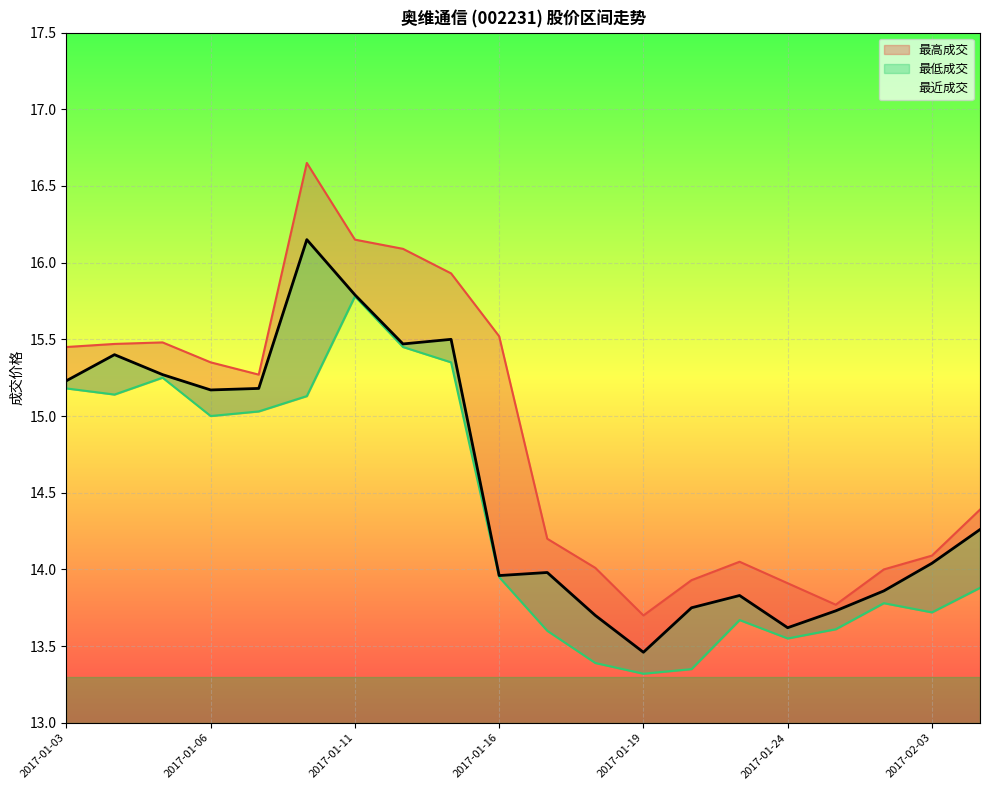

Which series has the widest spread of values?

最高成交